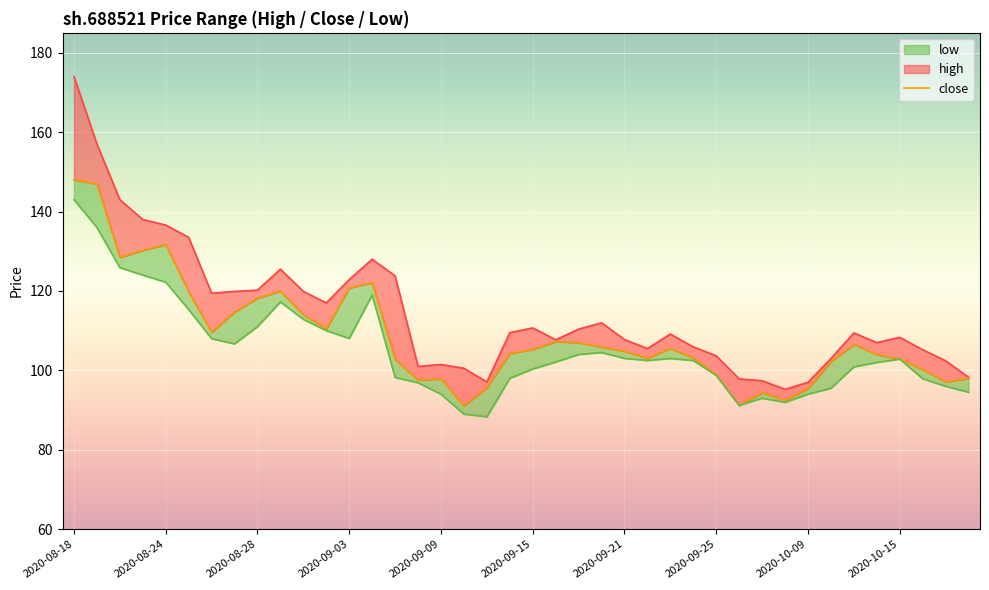

What is the difference between the values at 16 and 14?

4.9